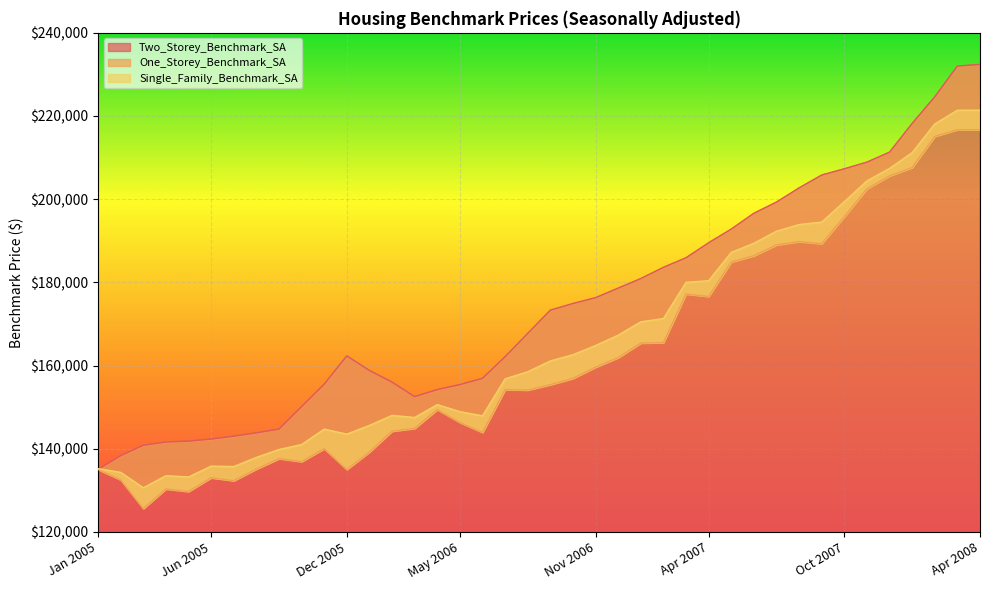

What is the average value of the Two_Storey_Benchmark_SA series?

174442